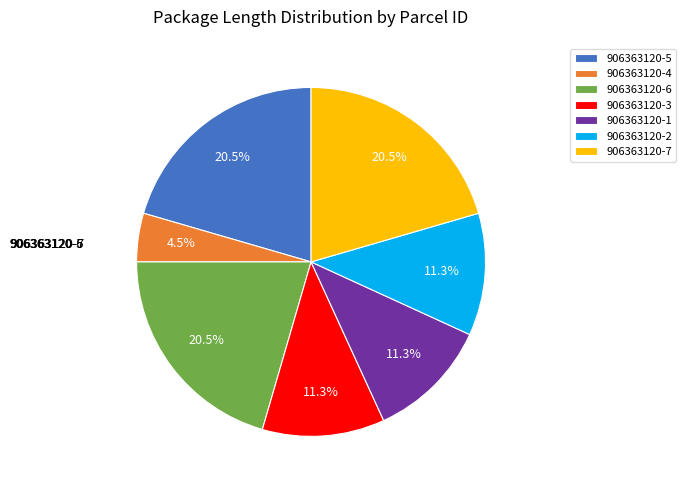

Which slice is the smallest?

906363120-4